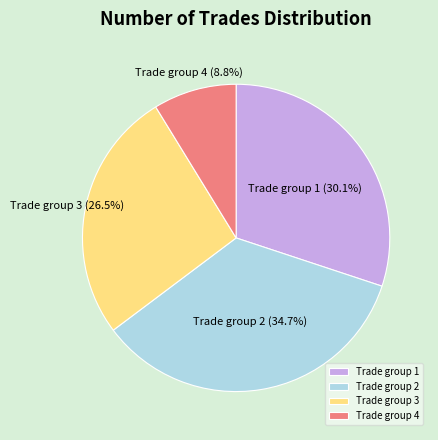

What is the largest slice in the pie chart?

Trade group 2